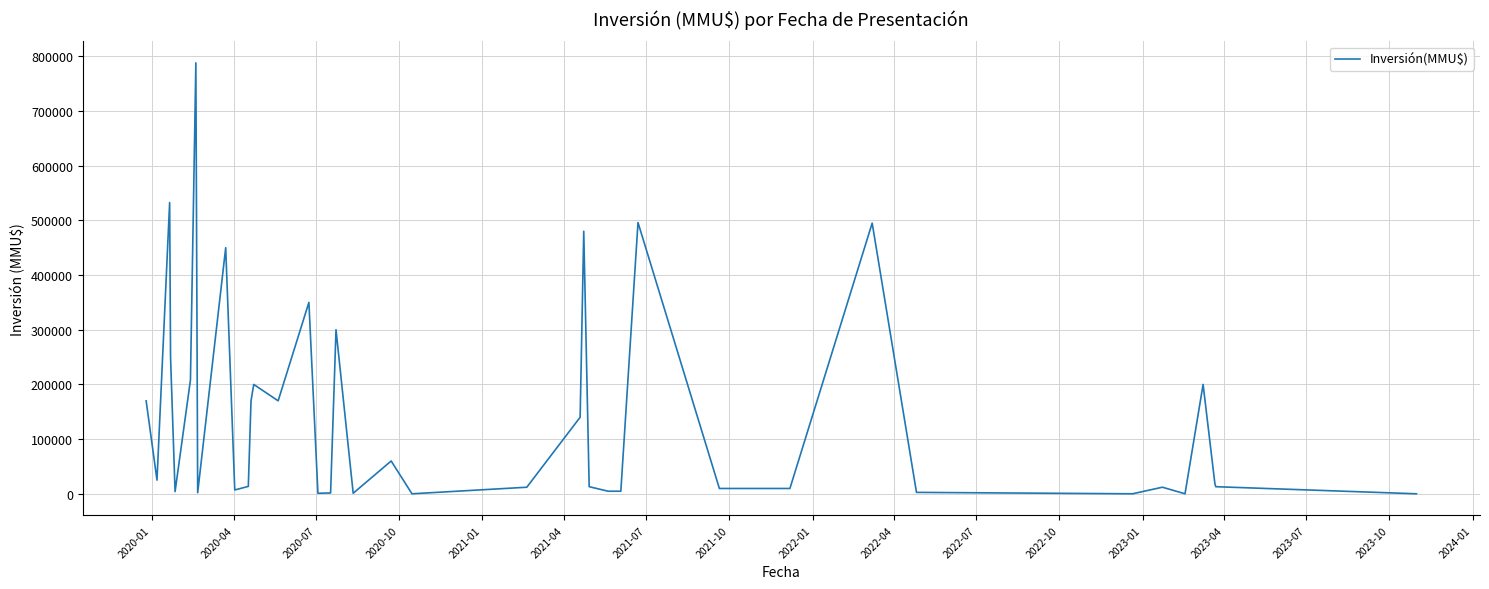

How many series are shown in this chart?

1